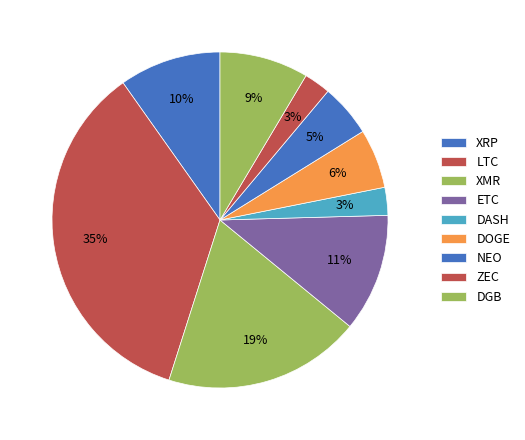

What is the largest slice in the pie chart?

LTC